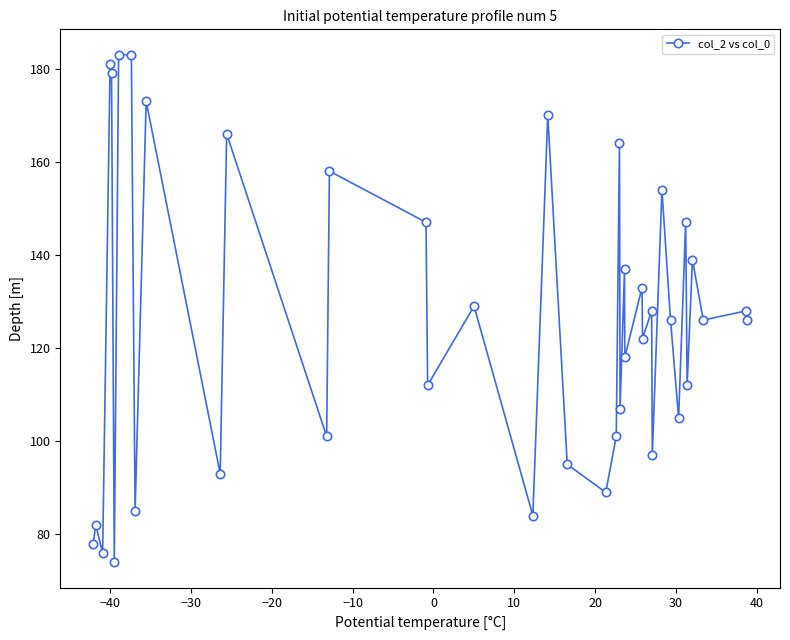

How many points are lower than both their immediate neighbors (excluding endpoints)?

15